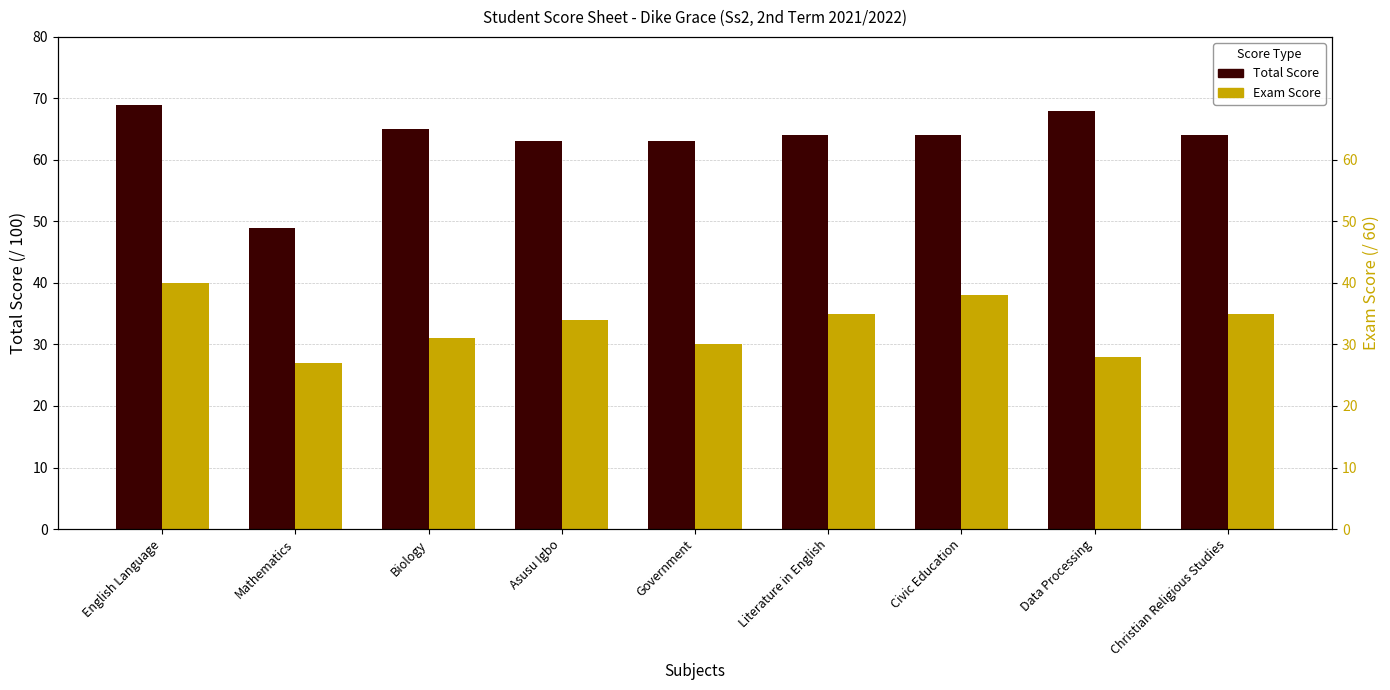

At Biology, list the series in order from smallest to largest.

Exam Score, Total Score